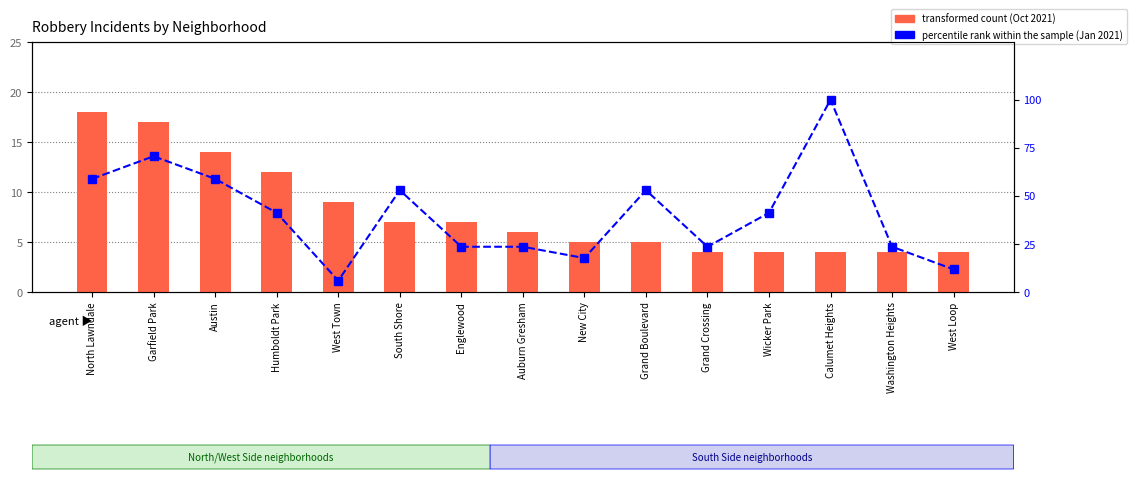

What is the total value across all series at Wicker Park?

45.2